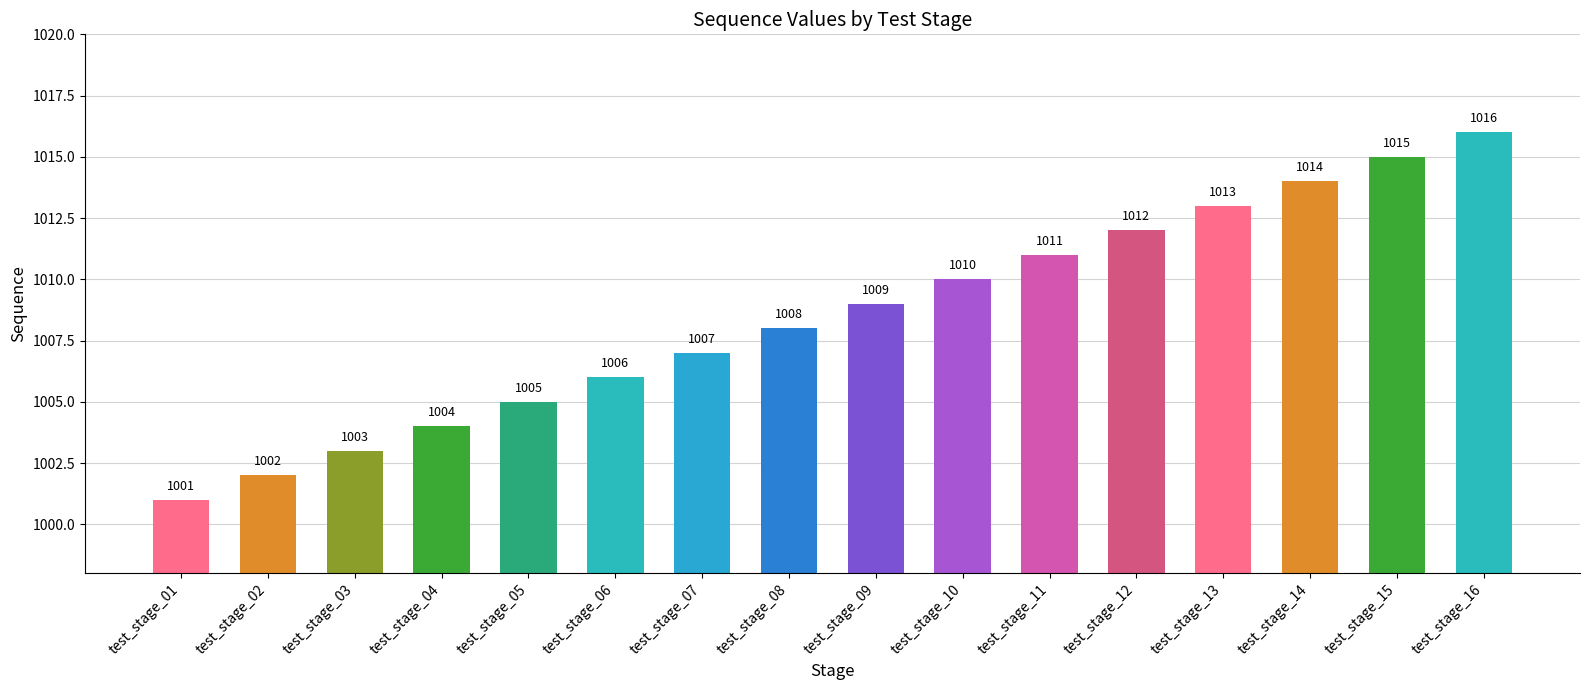

What is the value of the 12th bar from the left?

1012